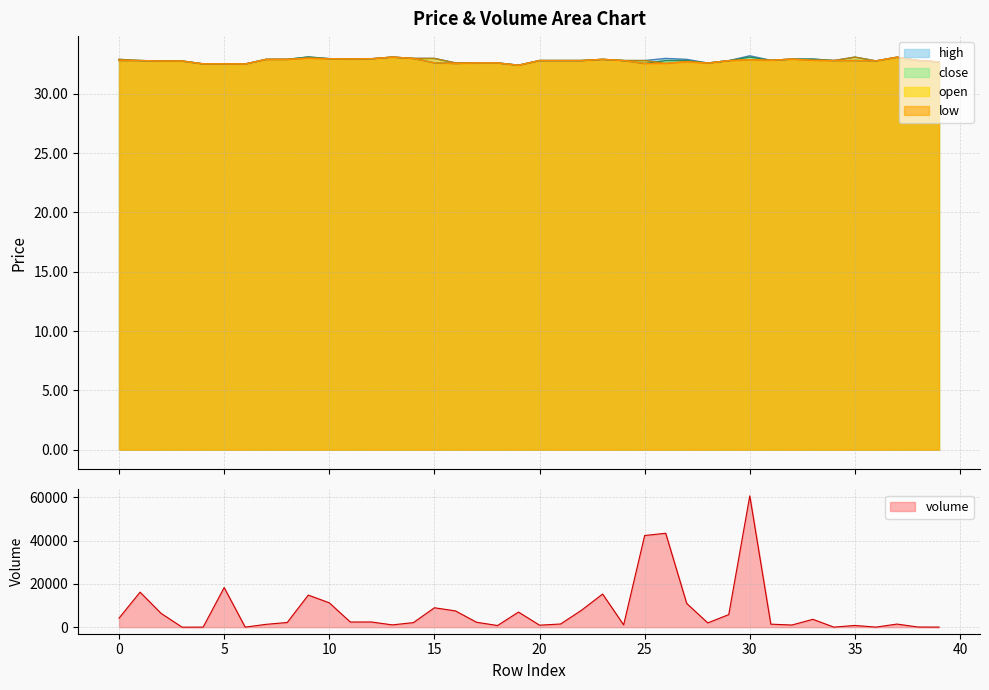

After their last crossing, which series has the higher values: low or volume?

low